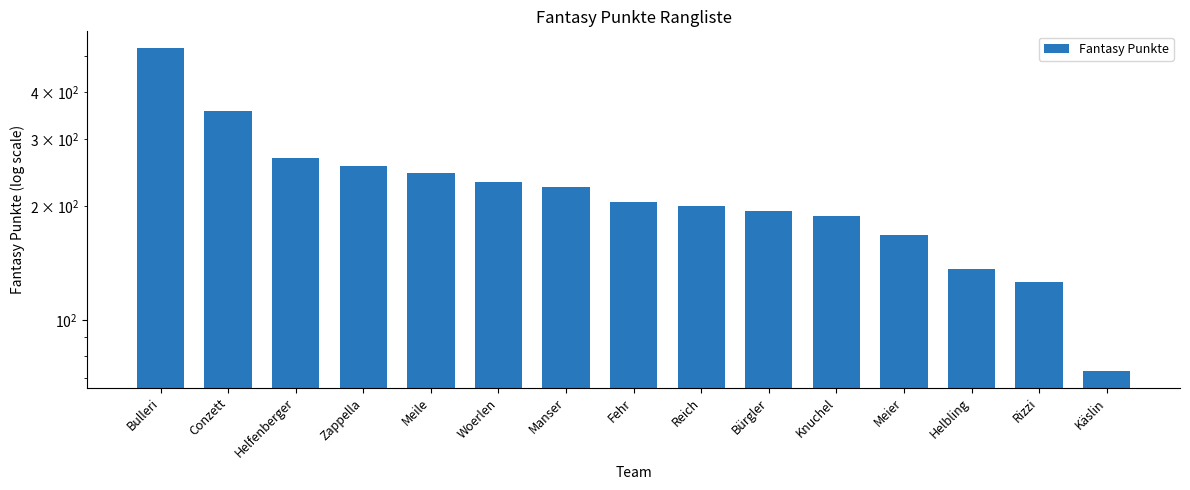

Reading left to right, extract all data points from this chart.

525	356	268	255	245	232	225	205	200	194	188	168	136	126	73